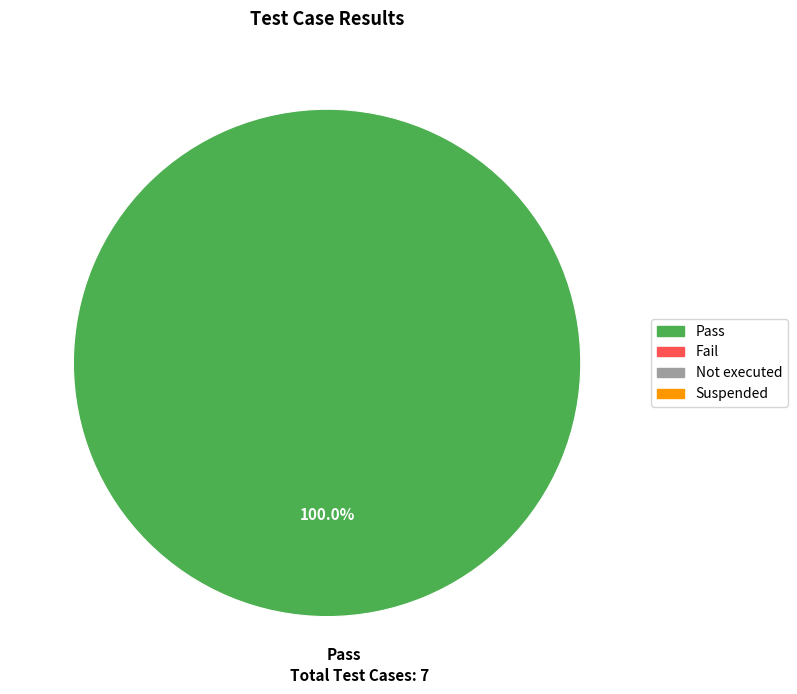

Rank the categories by value from highest to lowest.

Pass